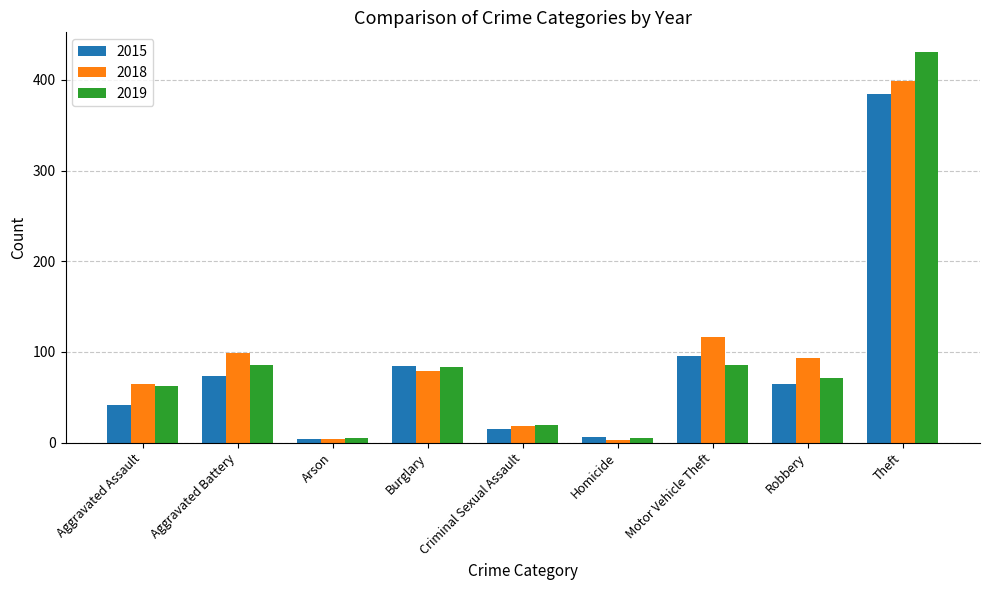

Is the value of 2019 at Homicide greater than the value of 2018 at Aggravated Battery?

No